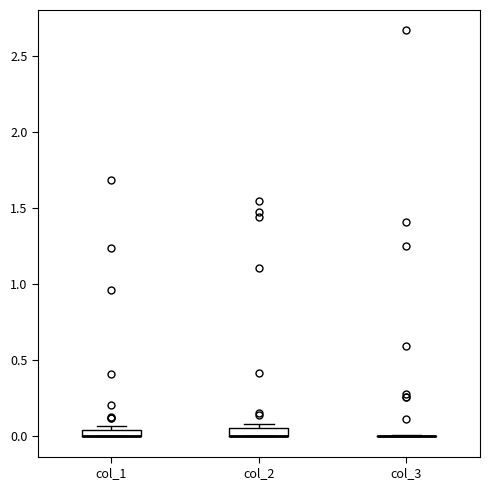

Where is the lower edge of the box for col_1 on the y-axis? The values are not printed on the chart, so give them approximately, as read against the axis.

0.00